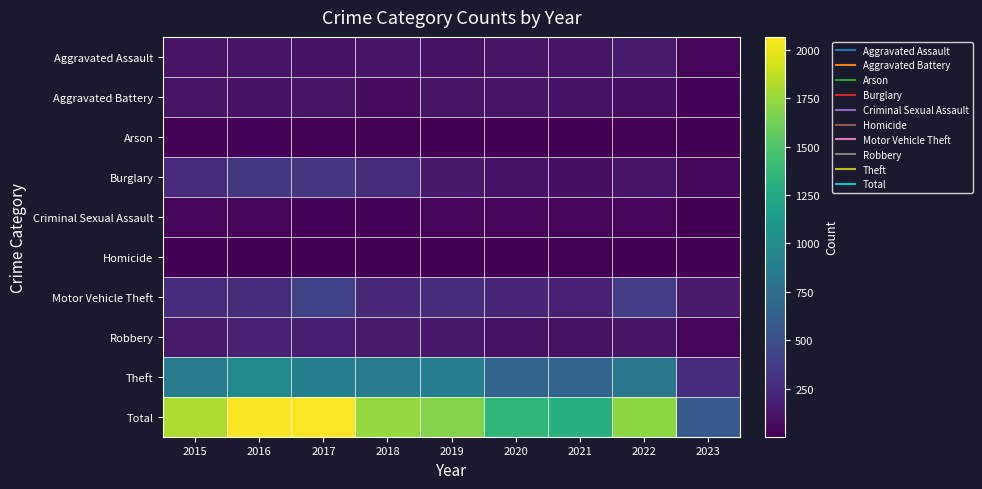

How many categories are shown in the chart?

9